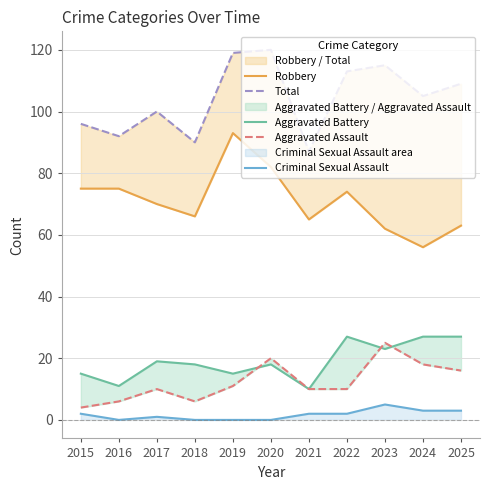

What is the difference between the highest and lowest values at 2022?

111